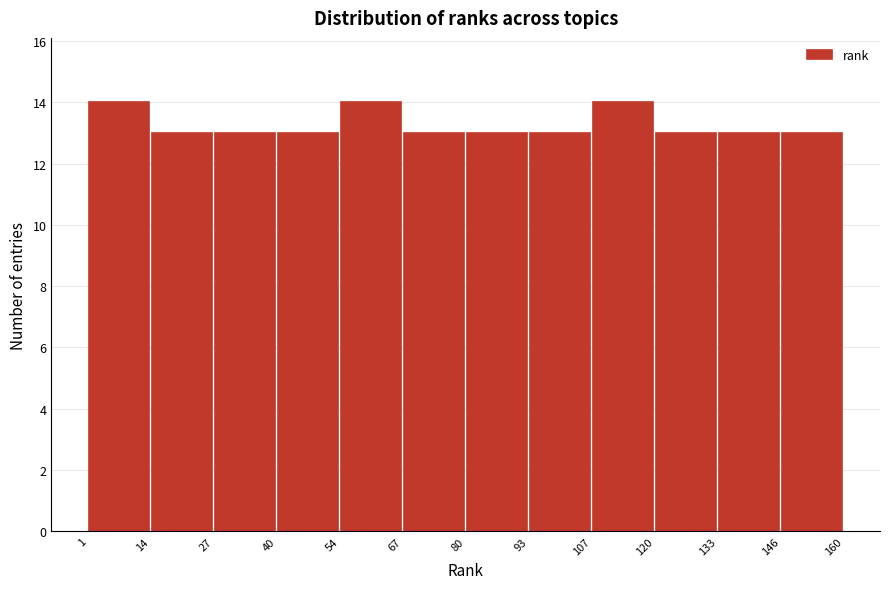

How tall is the bar that spans 120 to 133 on the x-axis? The values are not printed on the chart, so give them approximately, as read against the axis.

13